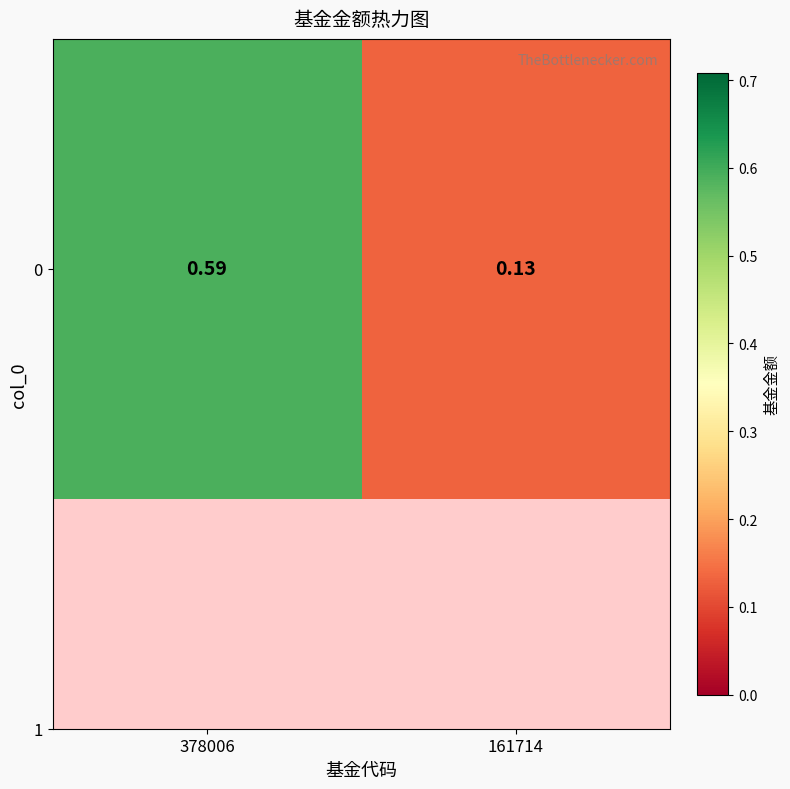

The chart shows a value of 0.1 at 161714. True or false?

True